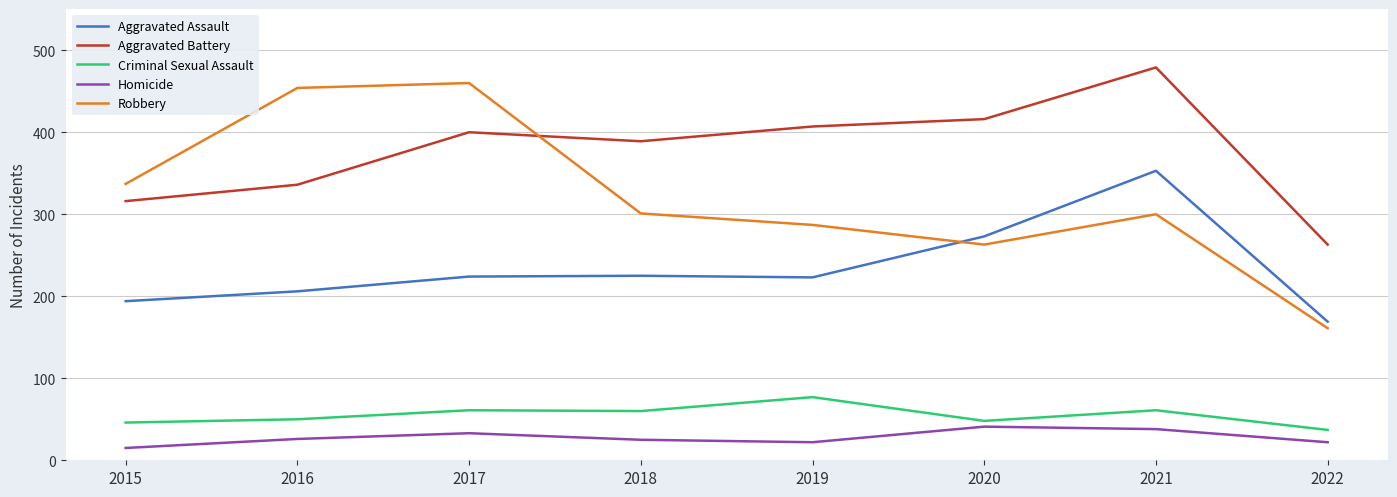

What is the spread (max minus min) of values at 2021?

441